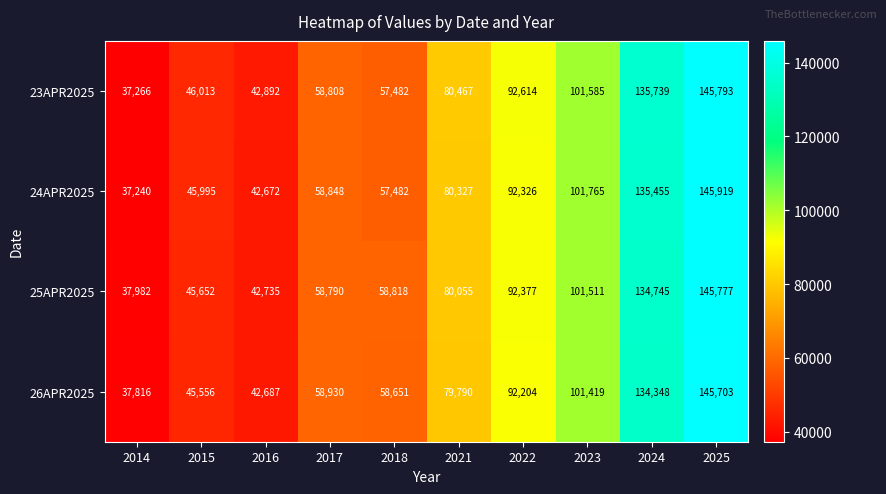

At which category does the chart reach its peak across all series?

2025